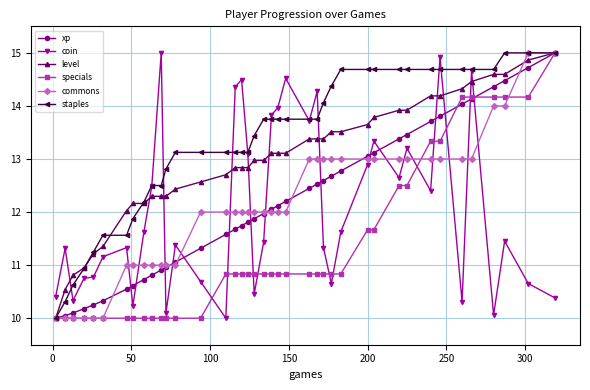

At how many categories does at least one series exceed 14?

20